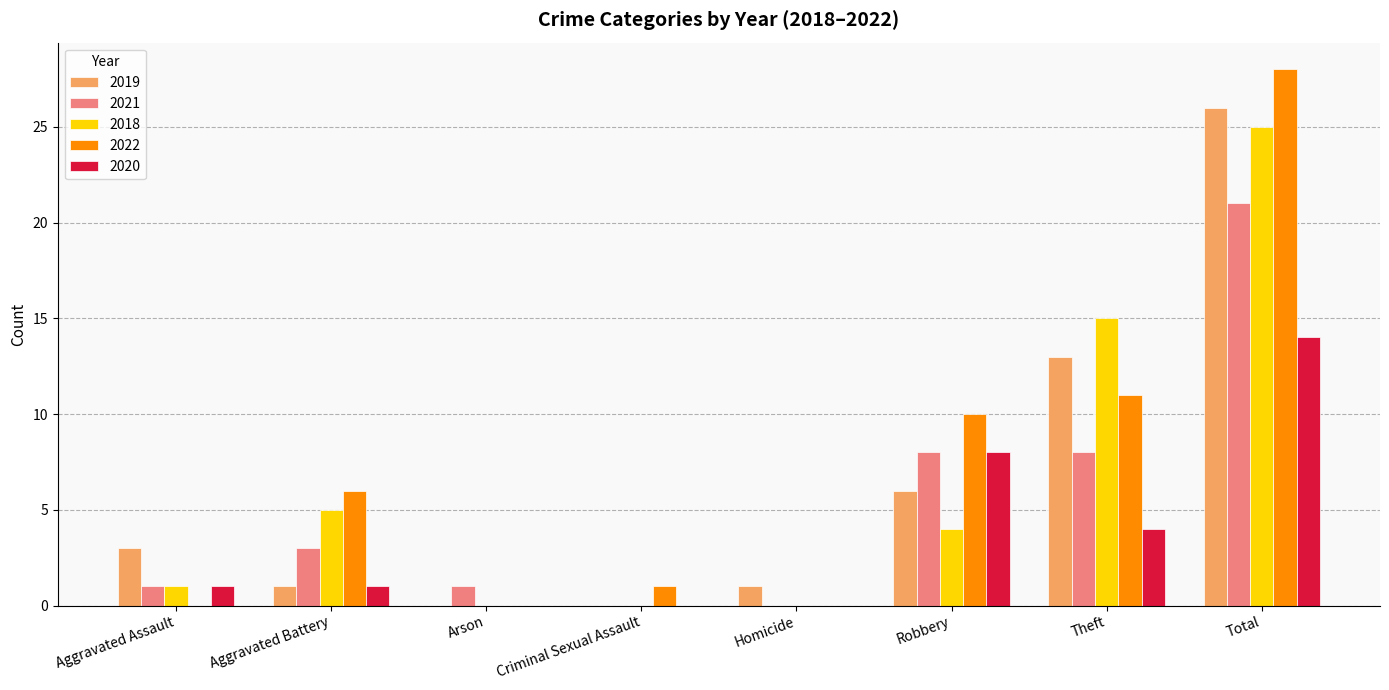

At which label is 2019 closest to 13?

Theft